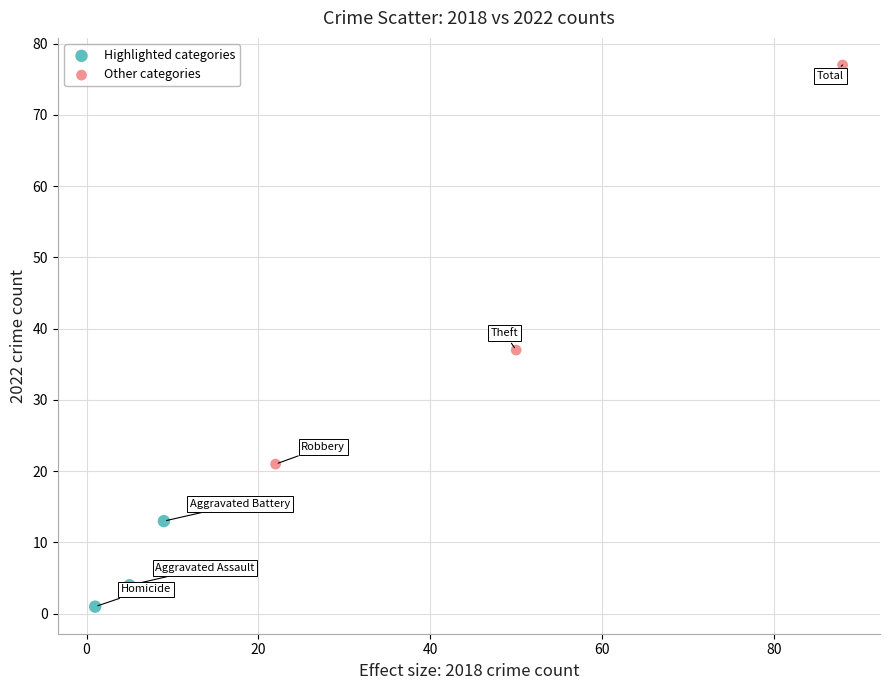

Which series has the largest Y range (max minus min)?

Other categories